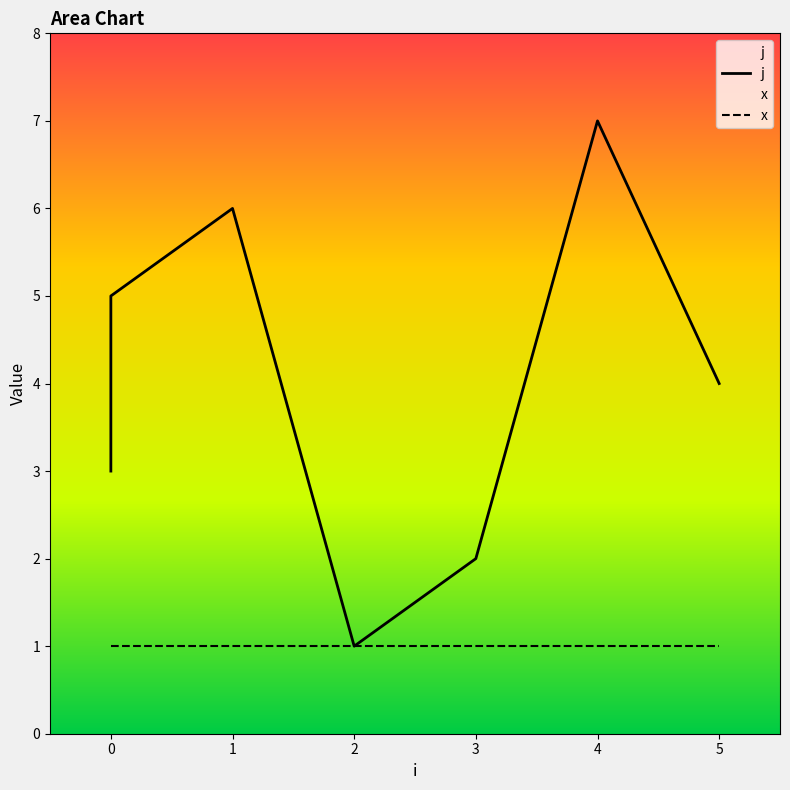

At which category does the data reach its first local valley?

2